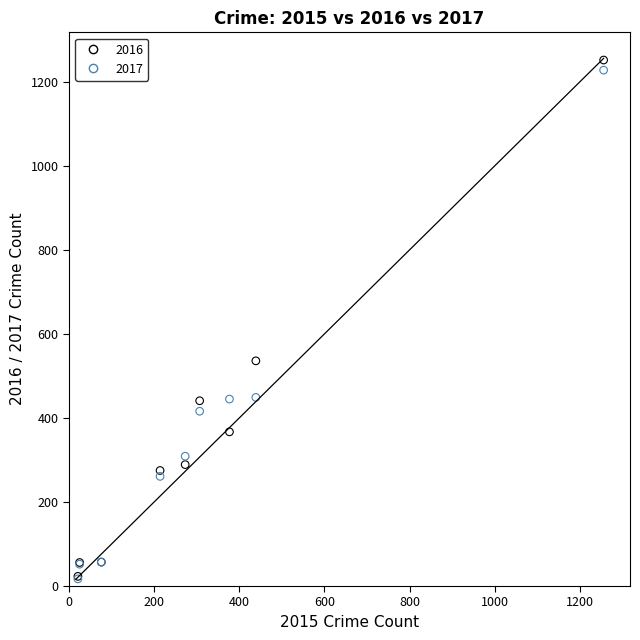

In the 2017 series, what Y value is closest to 622?

449